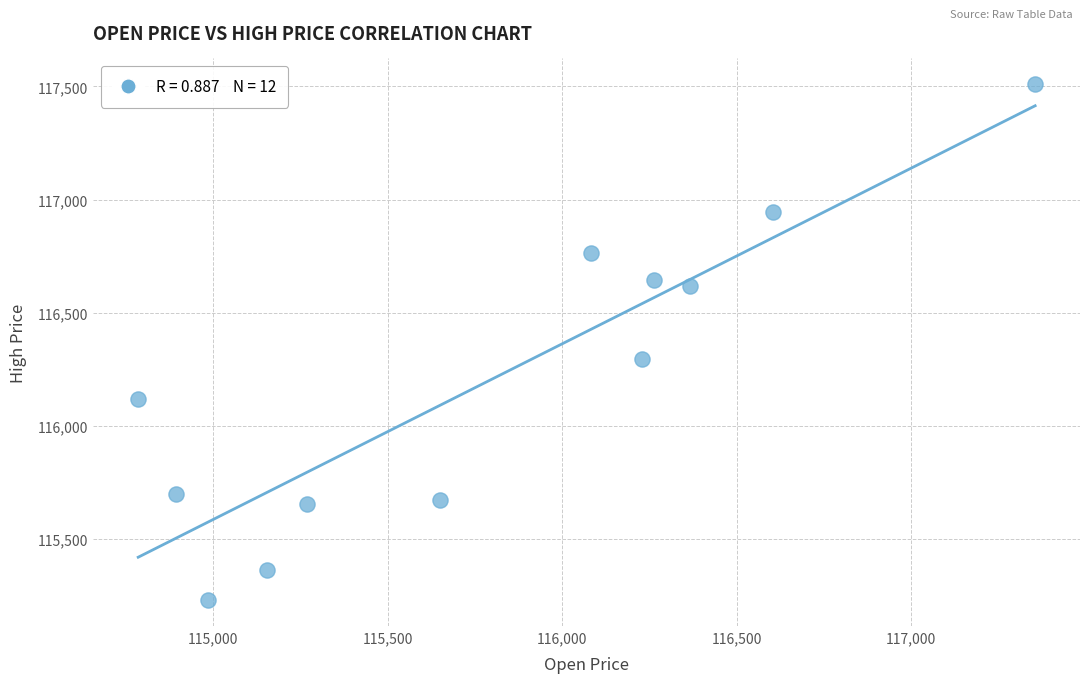

What is the range of X values (max minus min)?

2570.3